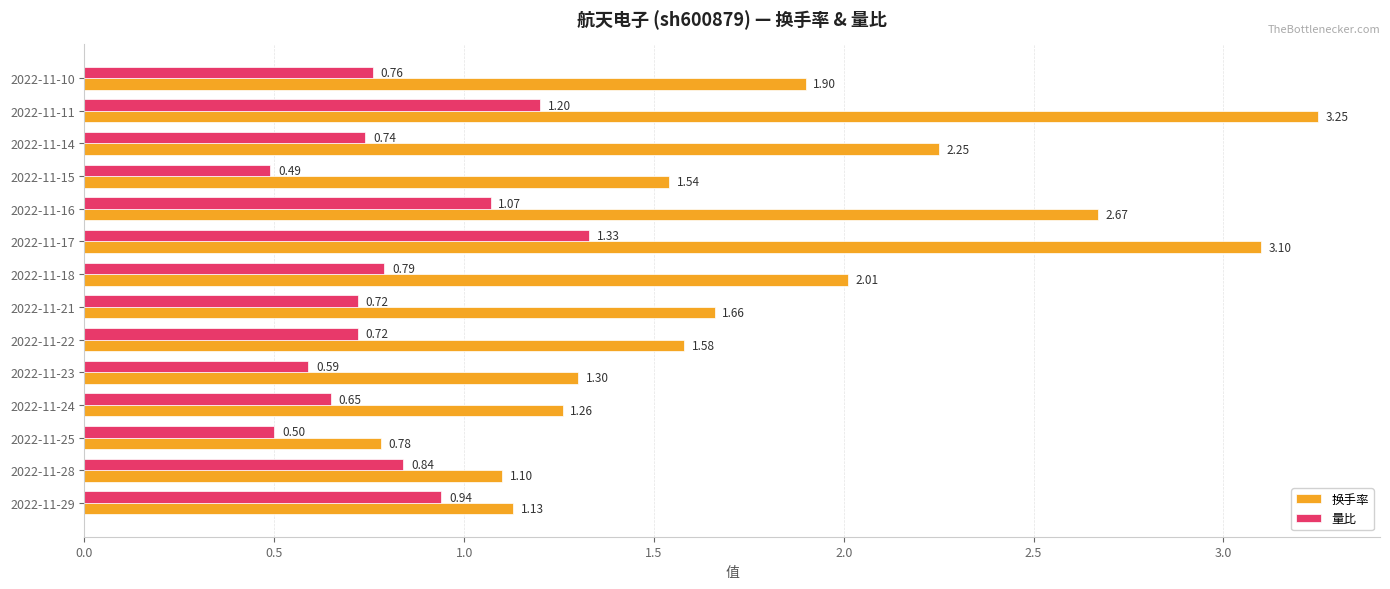

Which series has the largest range (max minus min)?

换手率